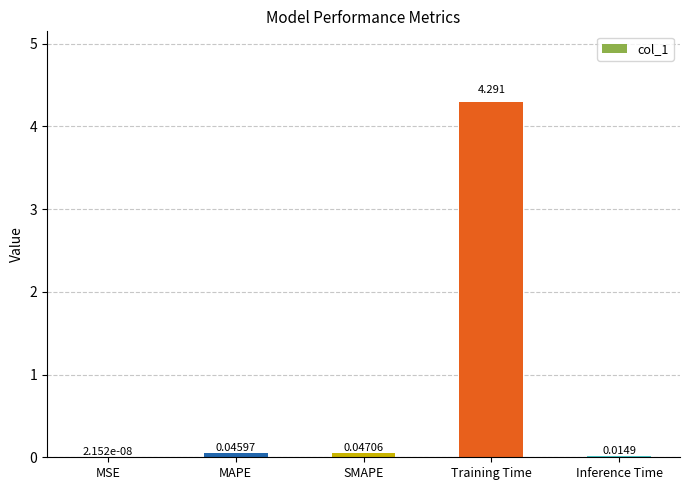

Where is the data nearest to the value 2?

SMAPE